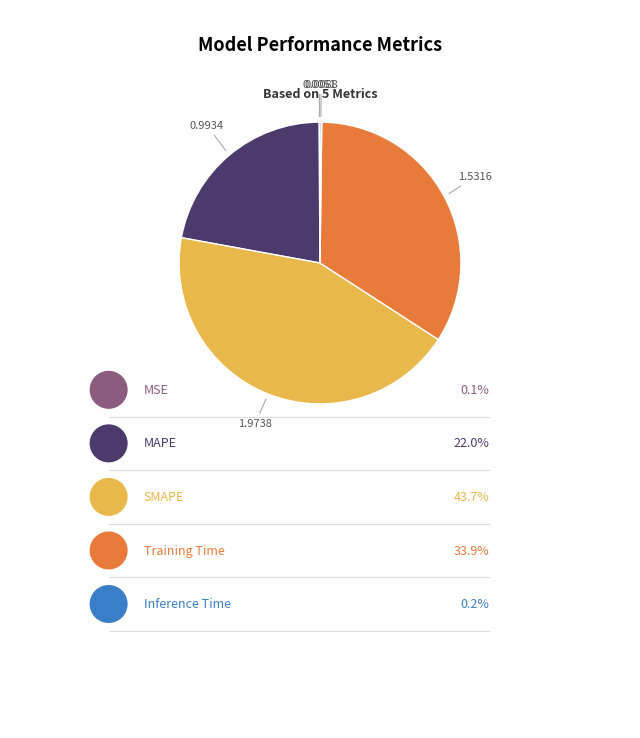

Is there any slice that represents more than half of the pie?

No